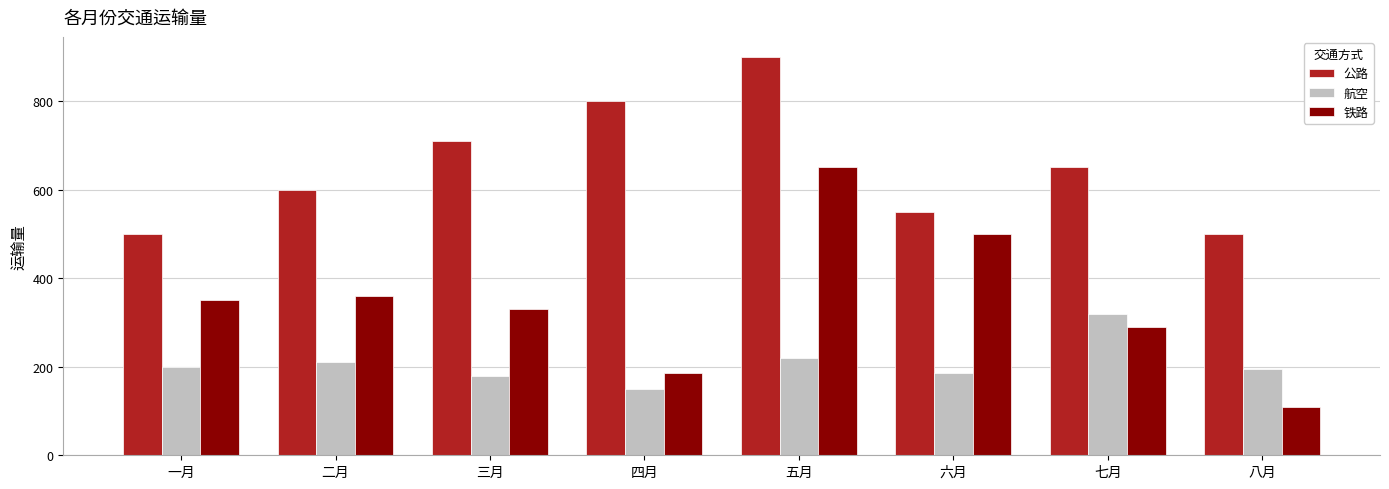

Which category has the highest value in the 铁路 series?

五月